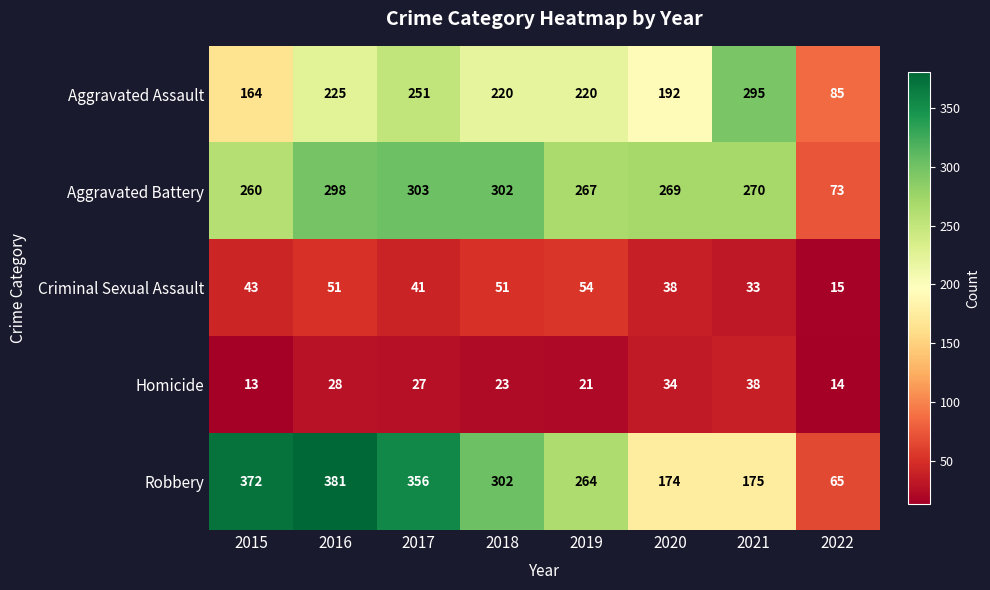

Which series has the widest spread of values?

Robbery